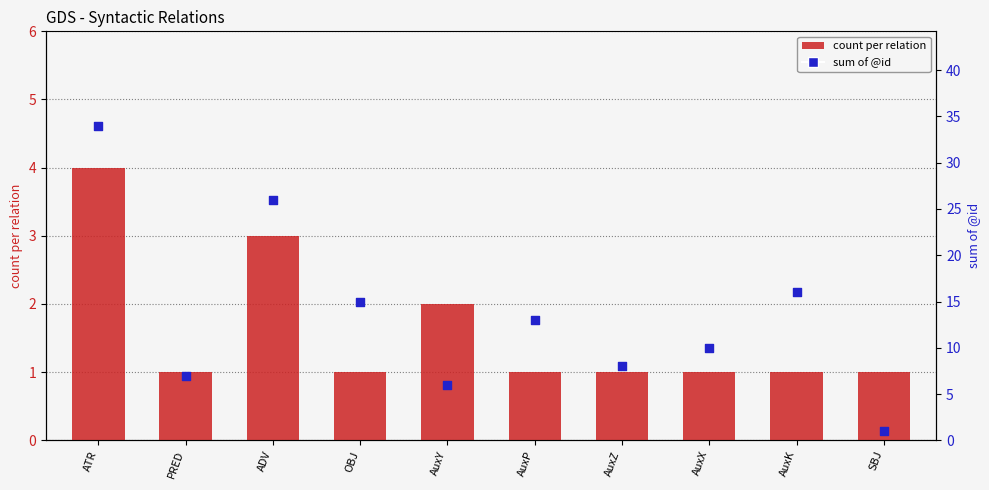

Is the value of count per relation at AuxX greater than the value of sum of @id at AuxX?

No